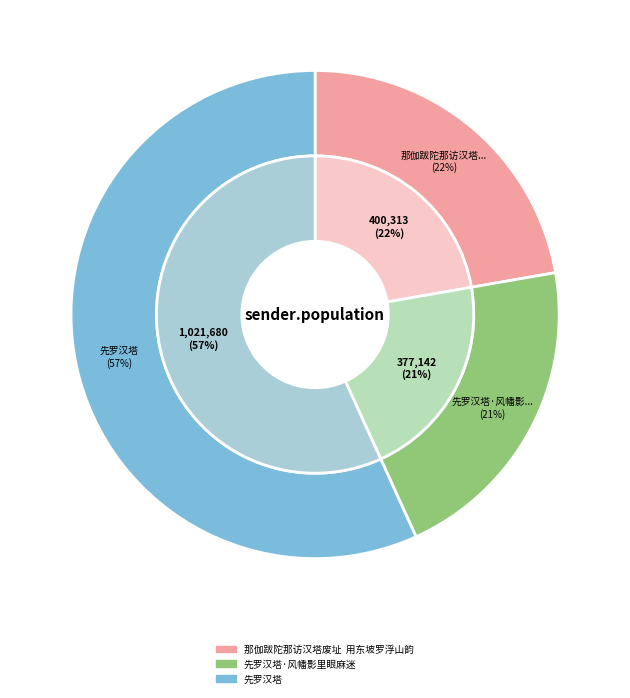

What percentage is the 先罗汉塔 slice, to the nearest percent?

57%